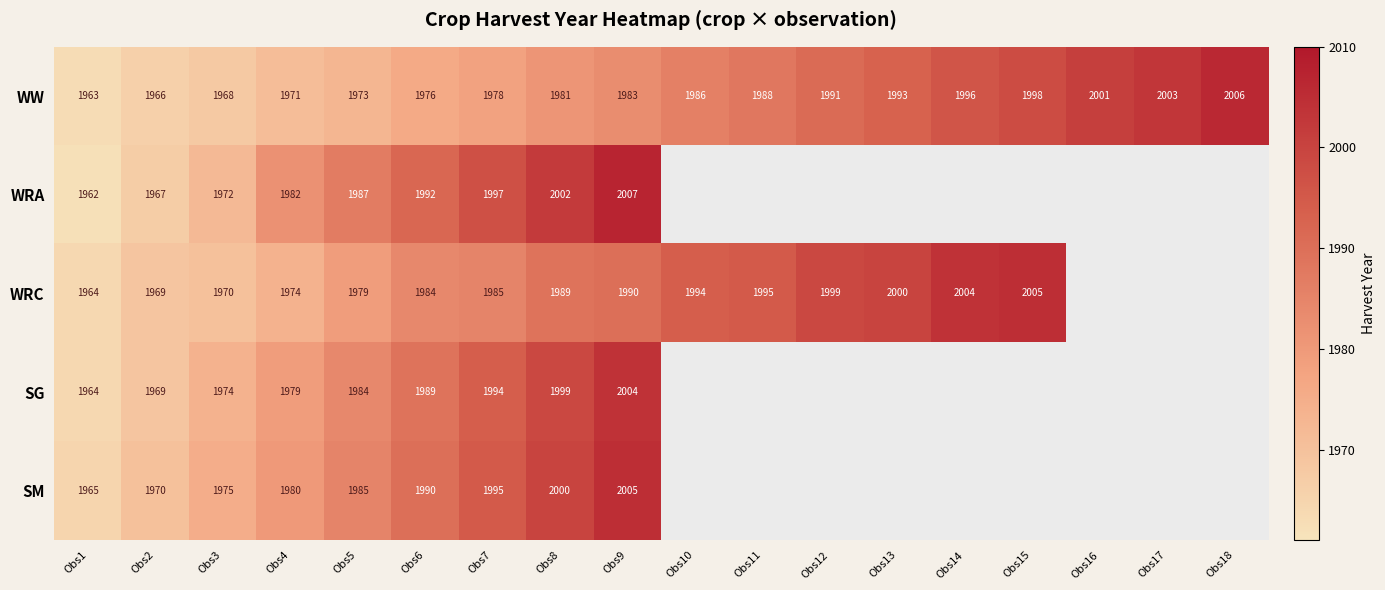

What is the smallest value displayed?

1962.0